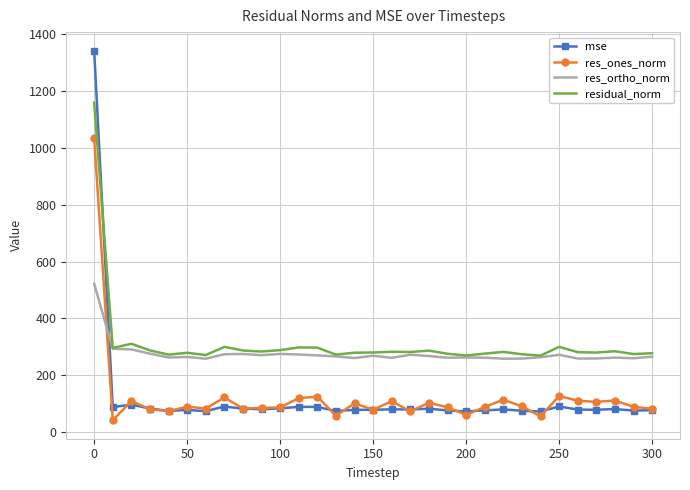

Which series has the largest range (max minus min)?

mse